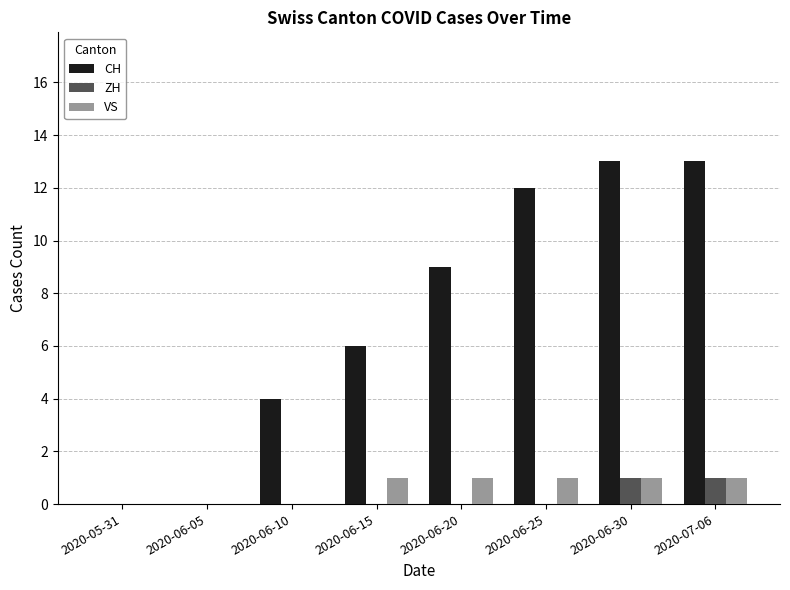

The value of VS at 2020-06-20 is 2. True or false?

False